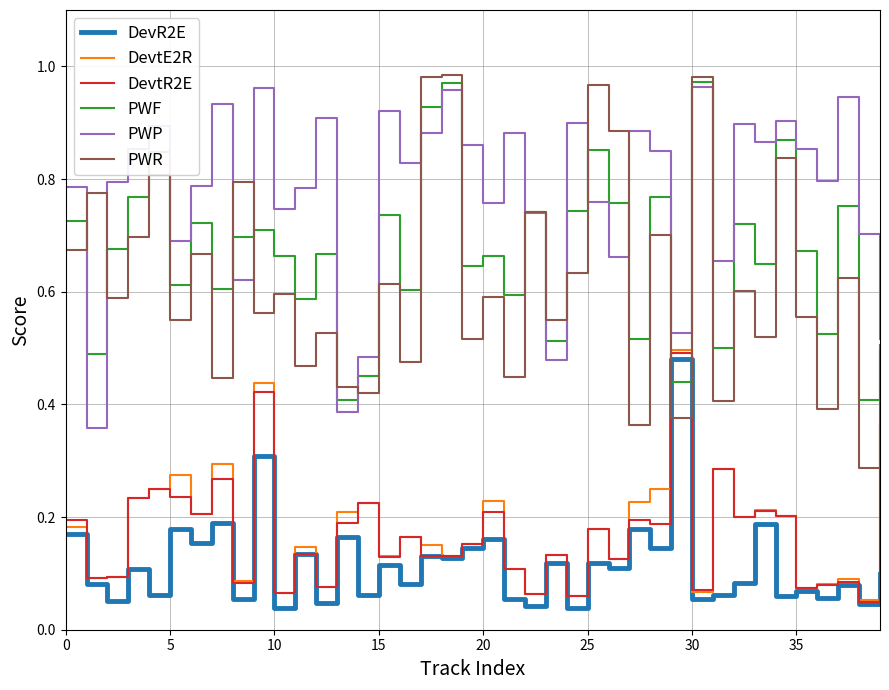

Which series has the widest spread of values?

PWR